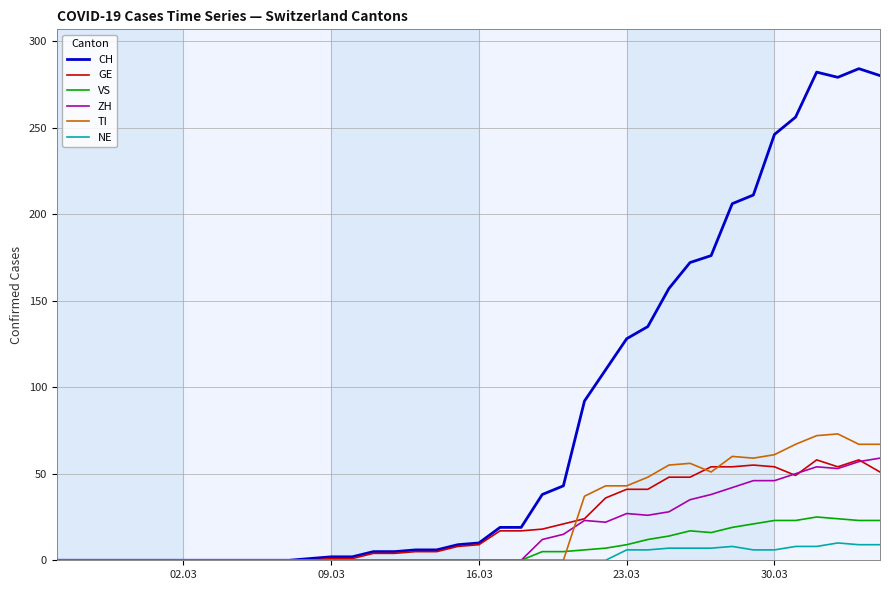

Which series has the widest spread of values?

CH